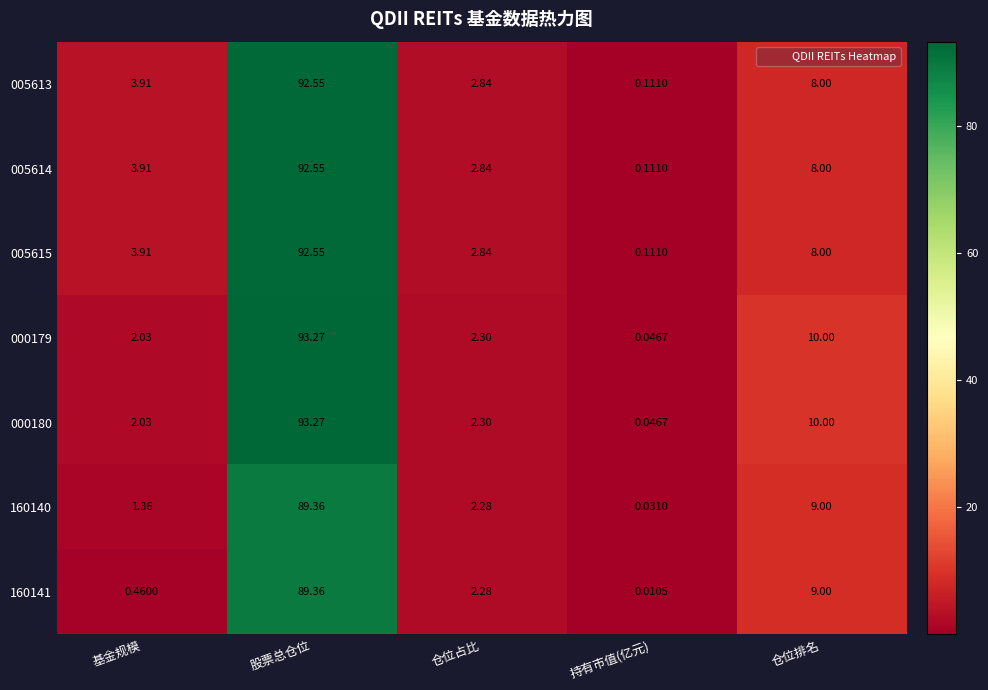

At which category is the sum across all series the highest?

股票总仓位